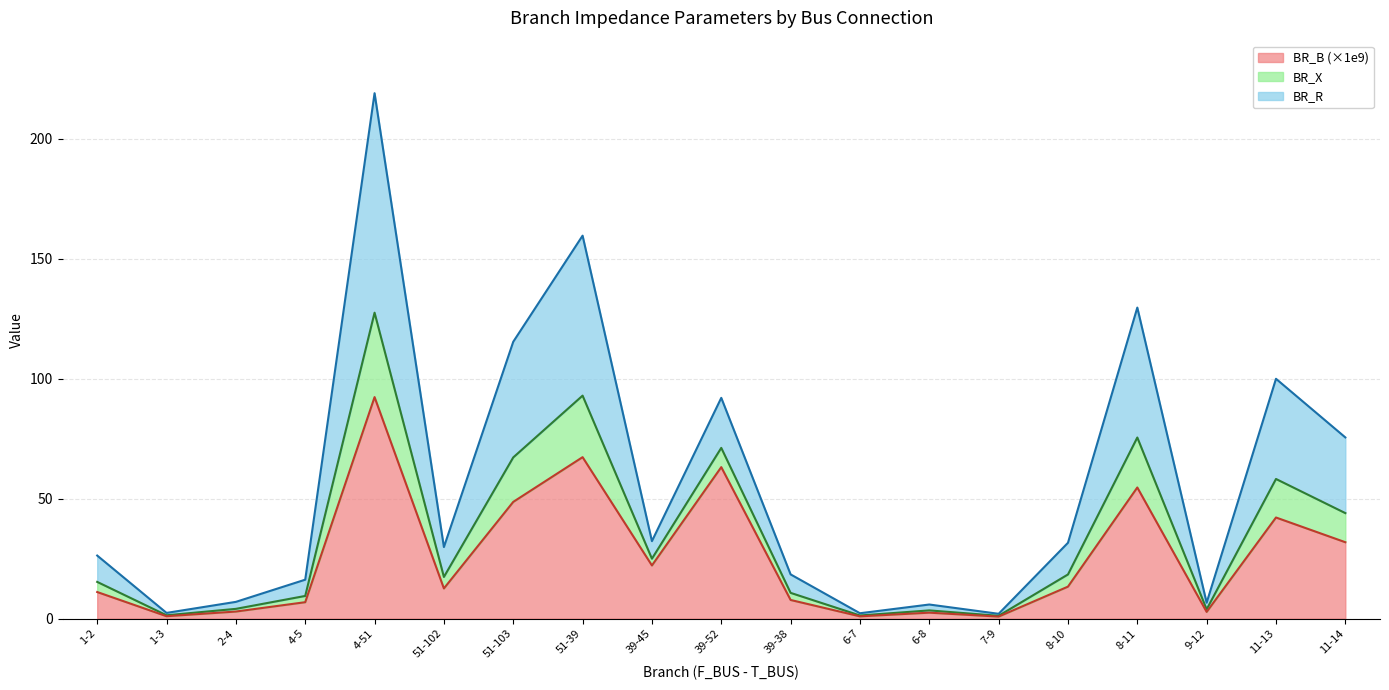

In BR_B, how many points are lower than both neighbors (excluding endpoints)?

6